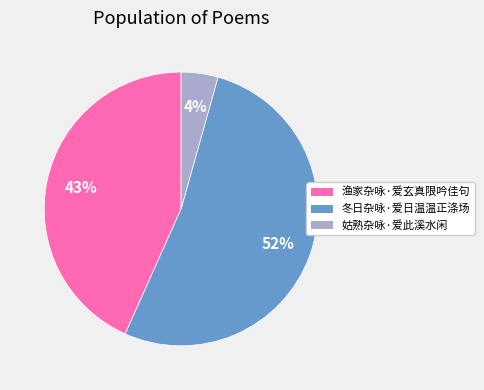

Is 渔家杂咏·爱玄真限吟佳句 the majority of the pie?

No